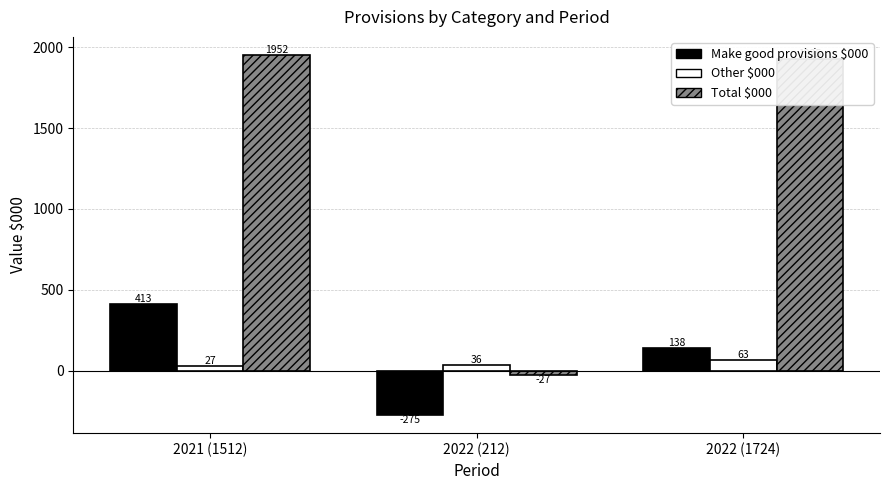

What is the label of the 3rd bar from the left?

2022 (1724)